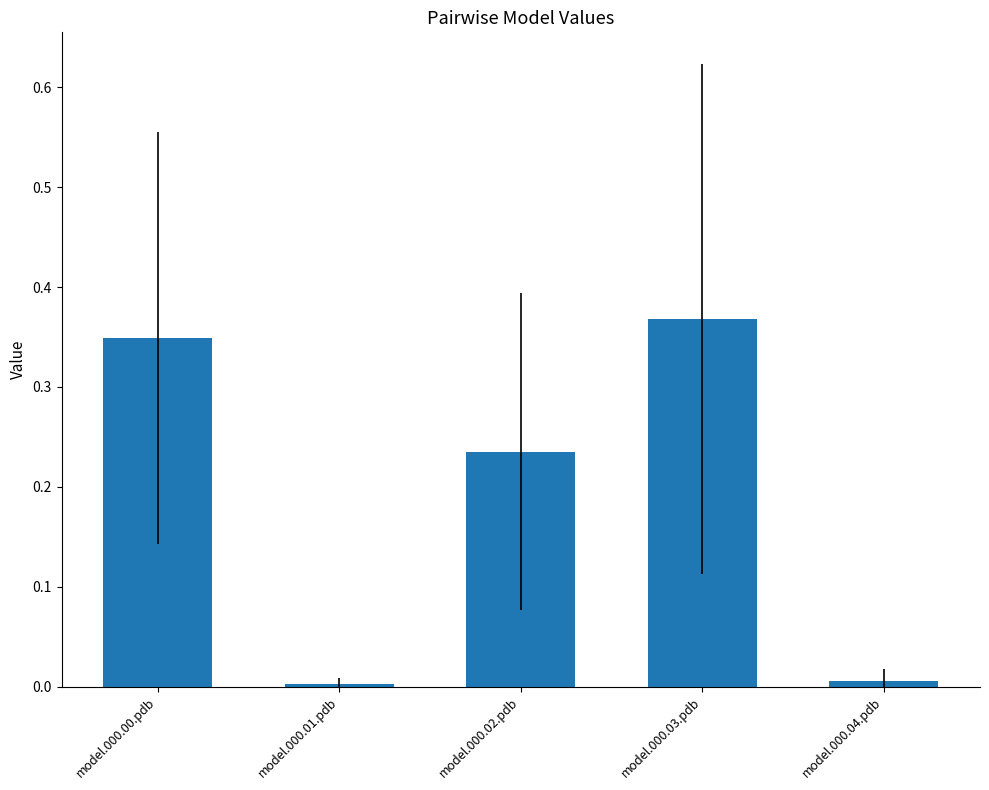

What position from the right is model.000.01.pdb?

4